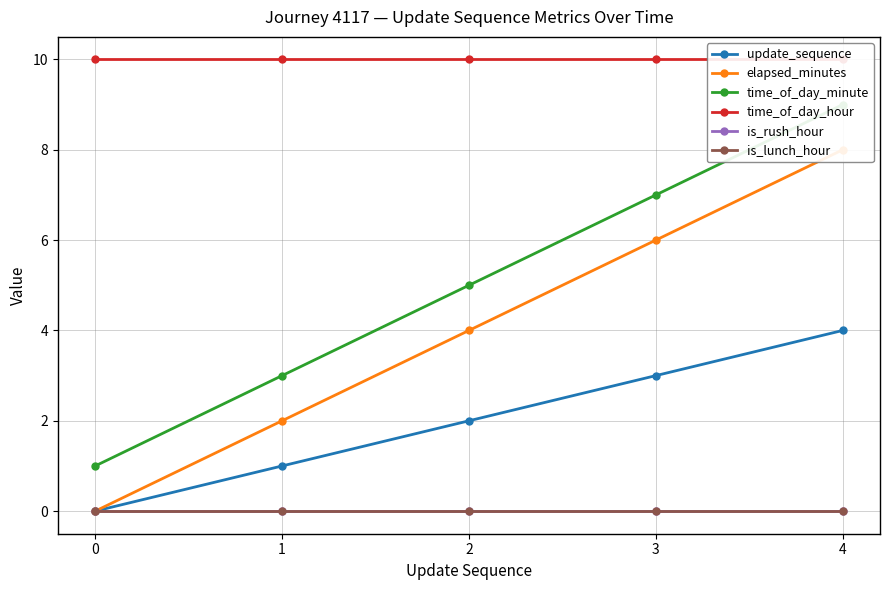

Reading left to right, transcribe all the data shown in this chart.

update_sequence: 0=0	1=1	2=2	3=3	4=4
elapsed_minutes: 0=0	1=2	2=4	3=6	4=8
time_of_day_minute: 0=1	1=3	2=5	3=7	4=9
time_of_day_hour: 0=10	1=10	2=10	3=10	4=10
is_rush_hour: 0=0	1=0	2=0	3=0	4=0
is_lunch_hour: 0=0	1=0	2=0	3=0	4=0